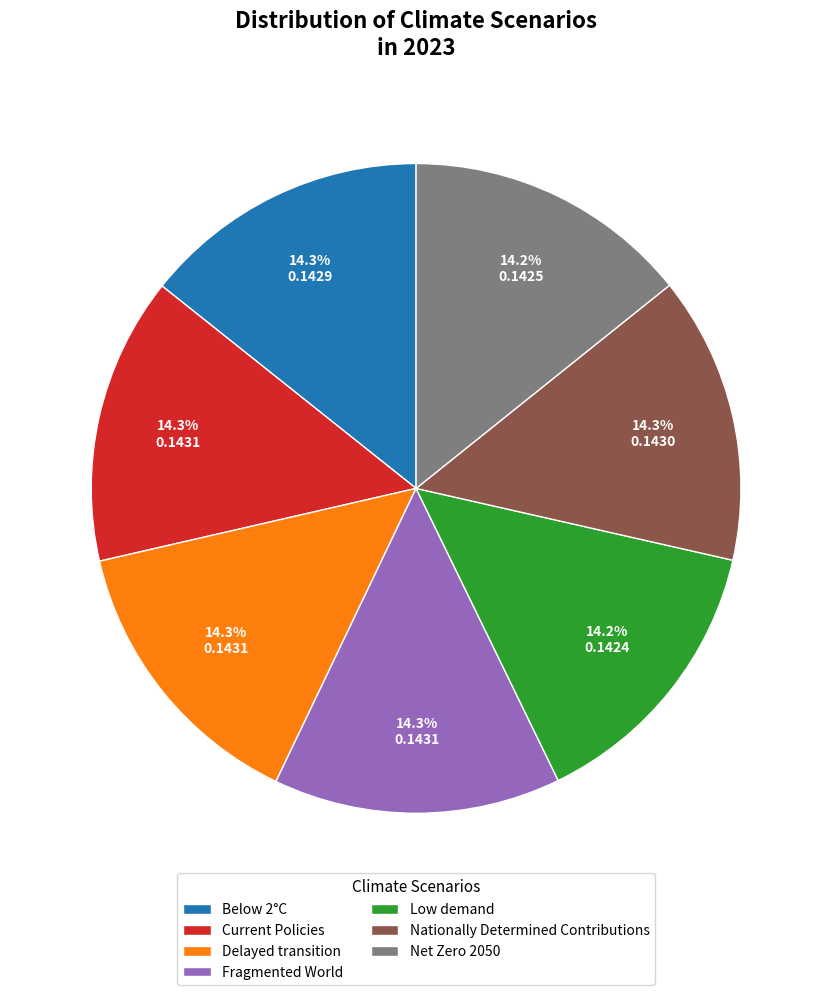

What percentage is the Fragmented World slice, to the nearest percent?

14%